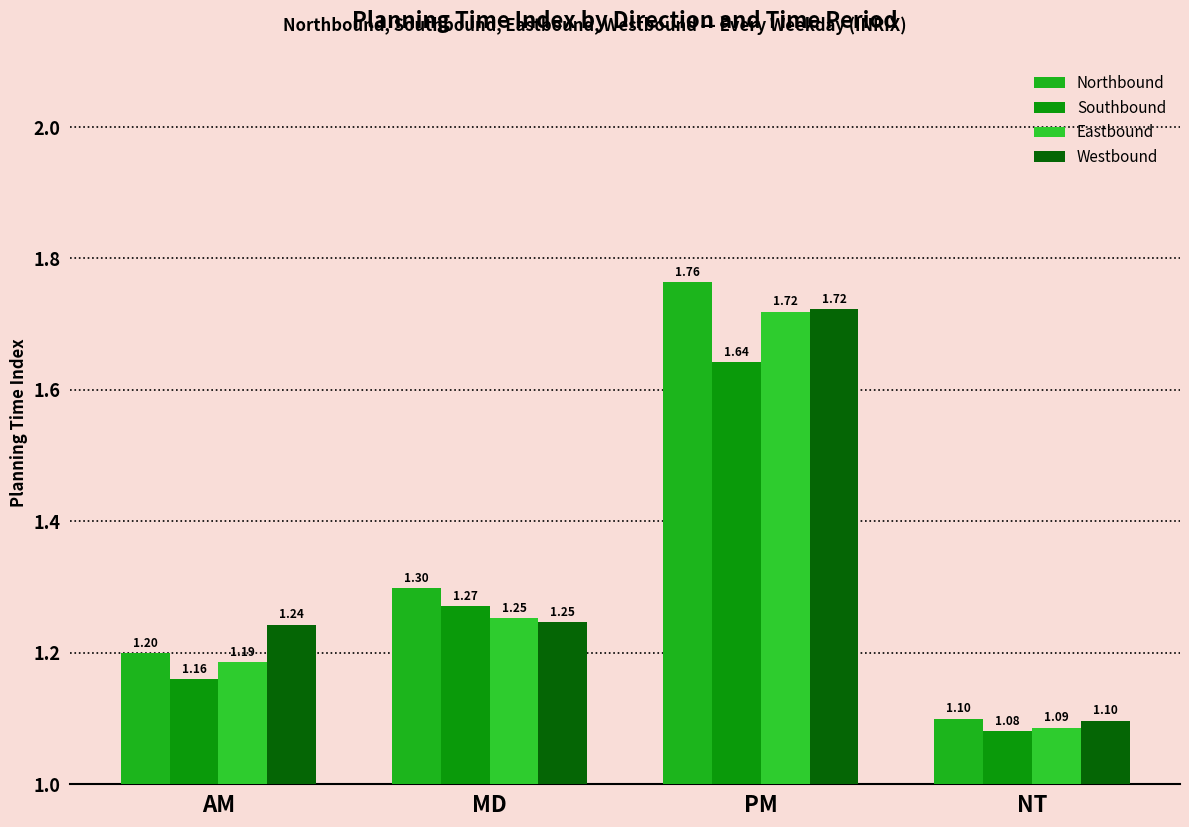

How many bars are there in each group?

4